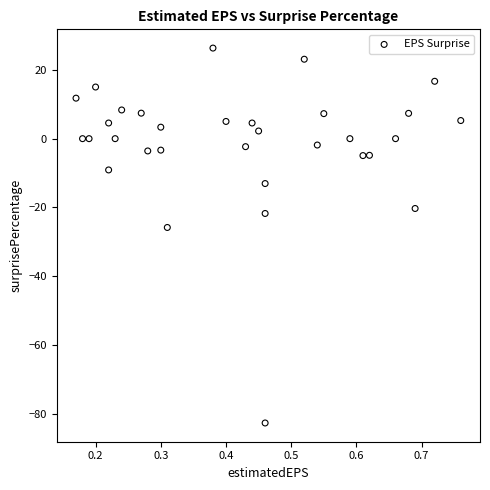

What Y value in the scatter plot is closest to -28?

-25.8